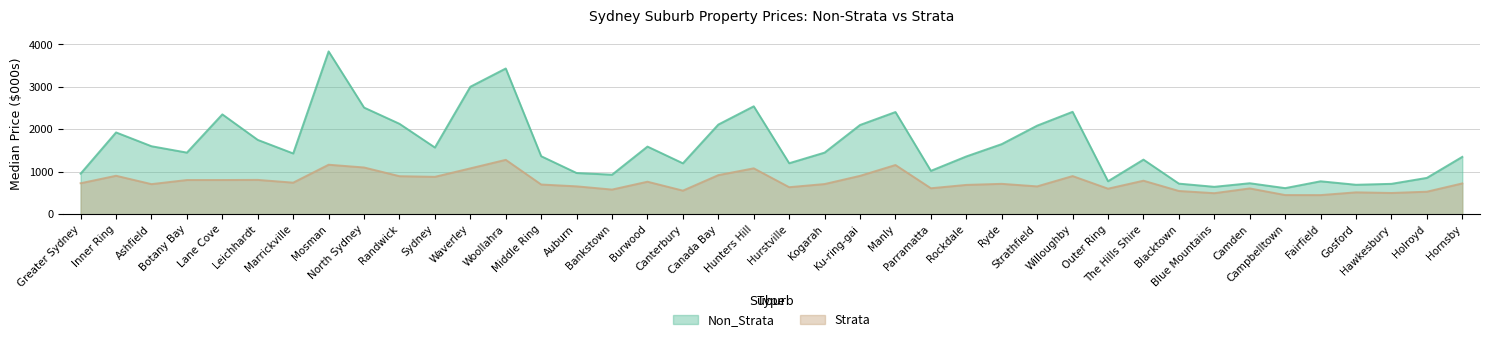

How many lines are shown in the chart?

2